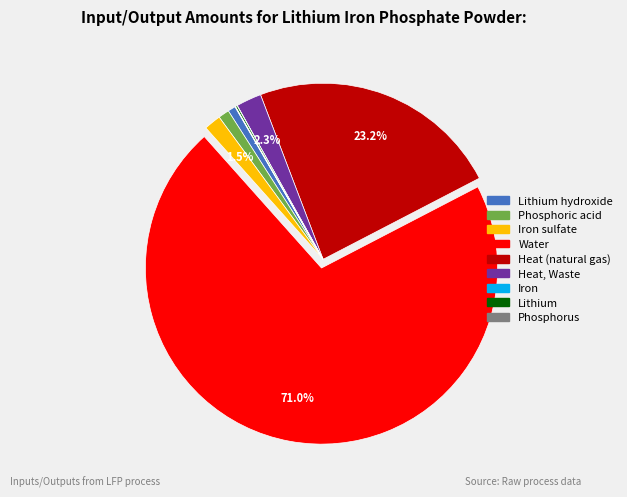

Is there a majority slice in this chart?

Yes